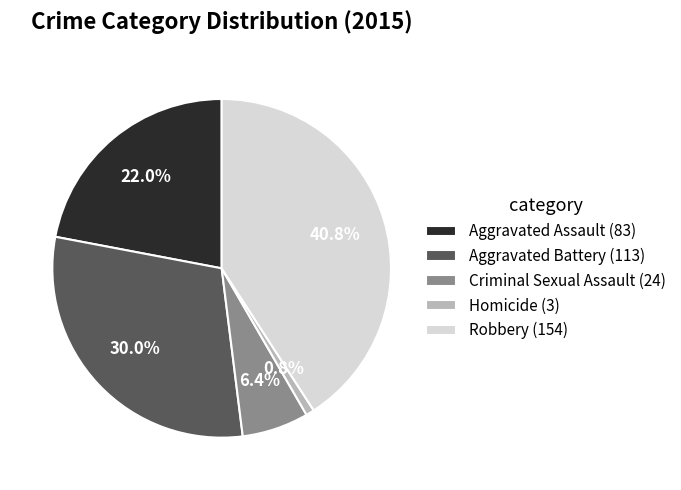

Which category has the smallest portion of the pie?

Homicide